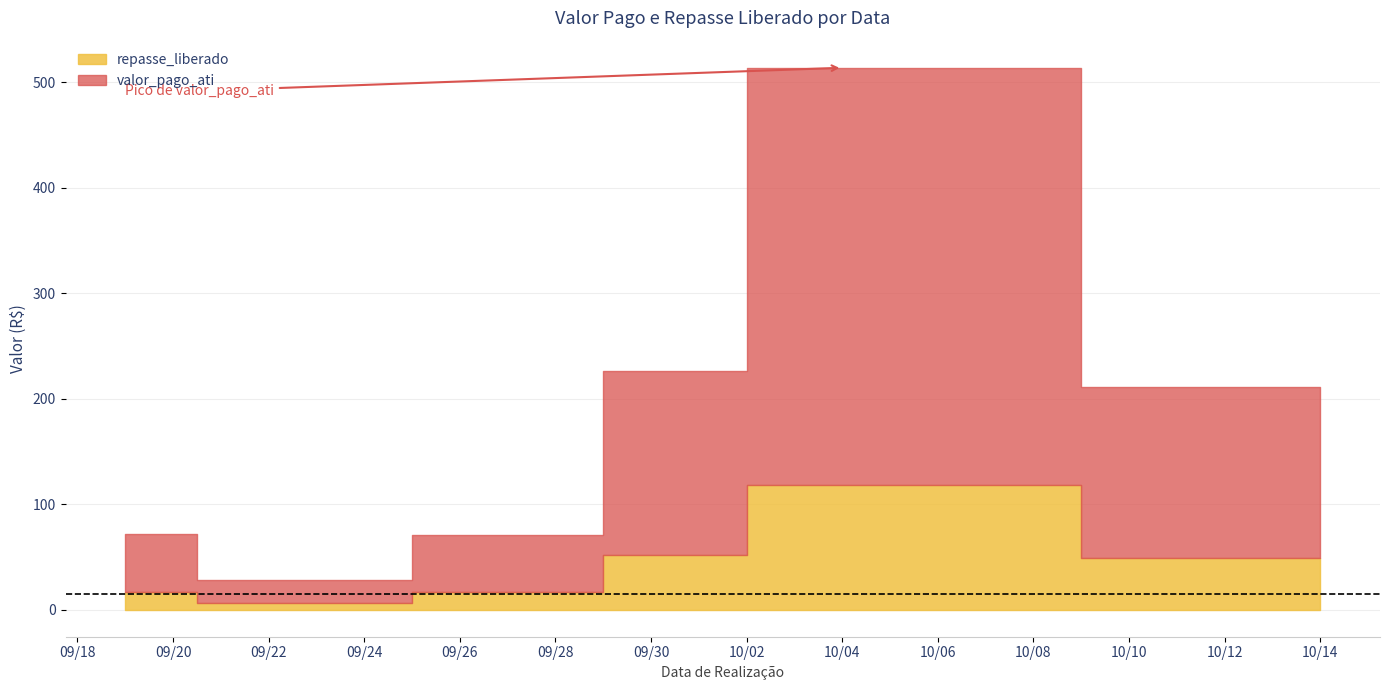

Is the value of repasse_liberado at 2023-10-04 greater than the value of valor_pago_ati at 2023-10-04?

No